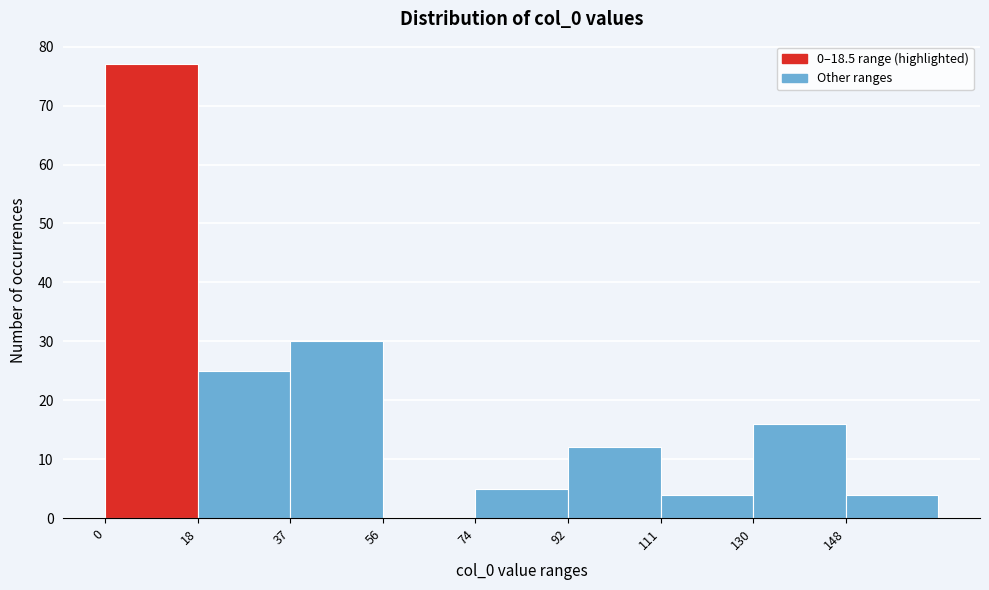

Reading left to right, list every bar in this chart as the range it spans on the x-axis followed by its height. Neither the bar edges nor the heights are printed on the chart, so give them approximately, as read against the axes.

0.0 to 18.5: 77
18.5 to 37.0: 25
37.0 to 55.5: 30
55.5 to 74.0: 0
74.0 to 92.5: 5
92.5 to 111.0: 12
111.0 to 129.5: 4
129.5 to 148.0: 16
148.0 to 166.5: 4